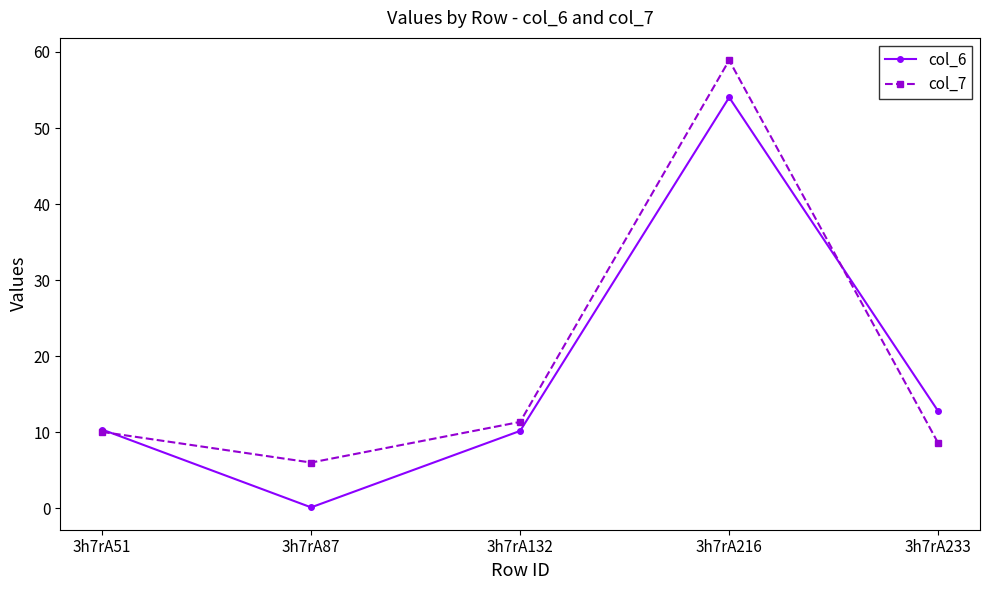

Is it true that col_6 equals 5.2 at 3h7rA51?

False